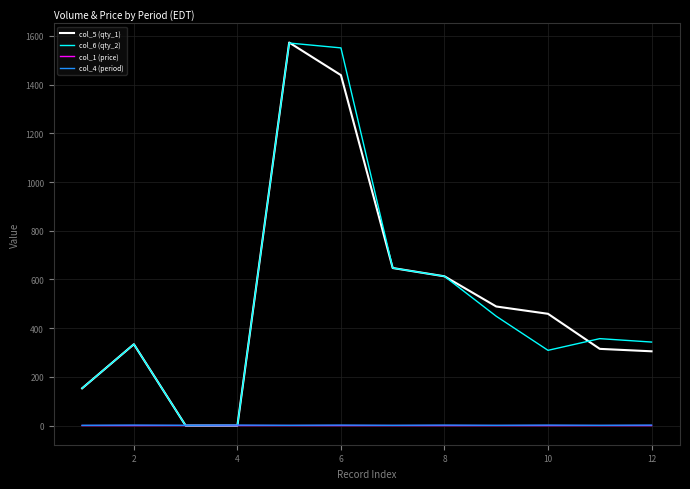

What is the greatest value displayed?

1573.0